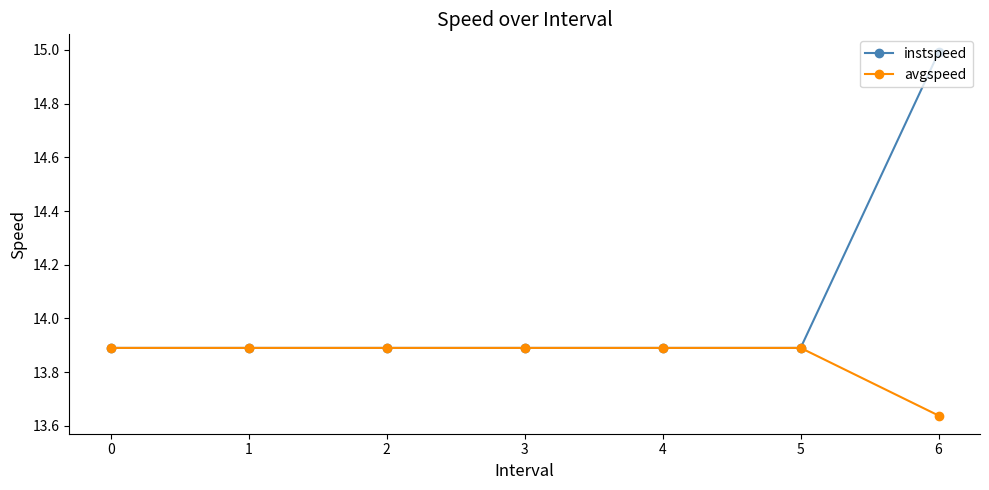

List the series in order of their peak value, lowest first.

avgspeed, instspeed